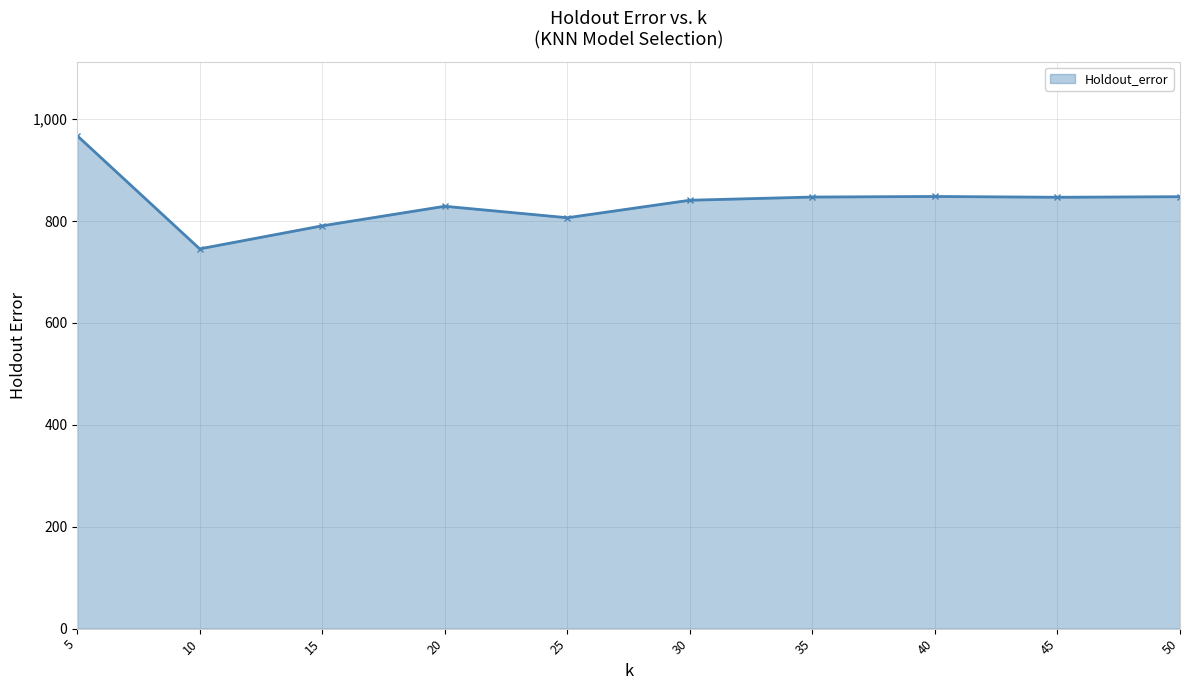

Where is the first local maximum?

20